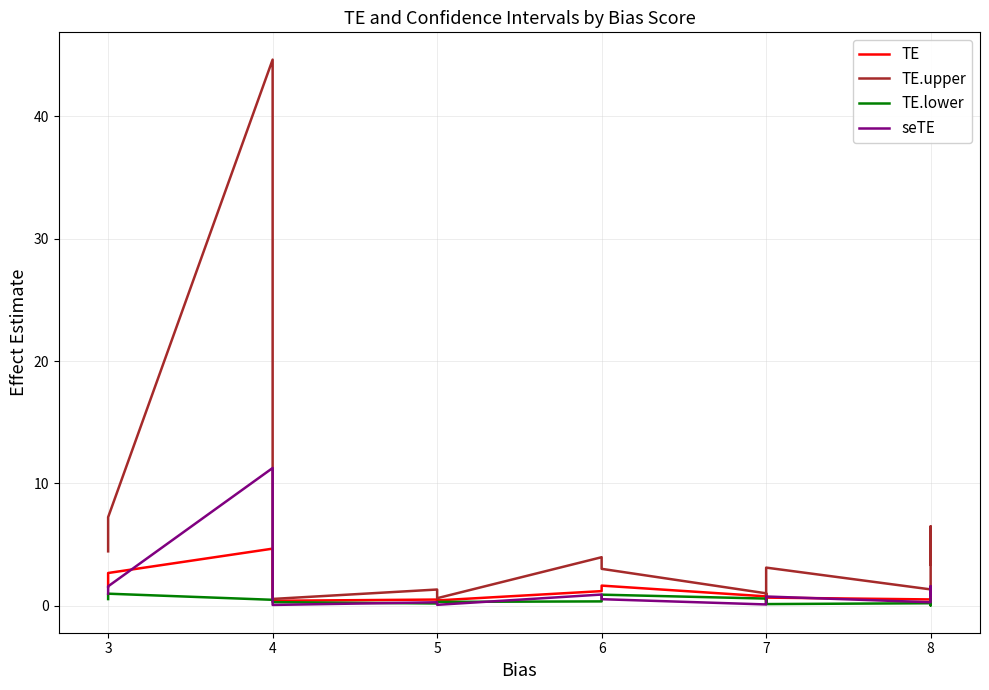

At which label does TE.upper reach its peak?

4